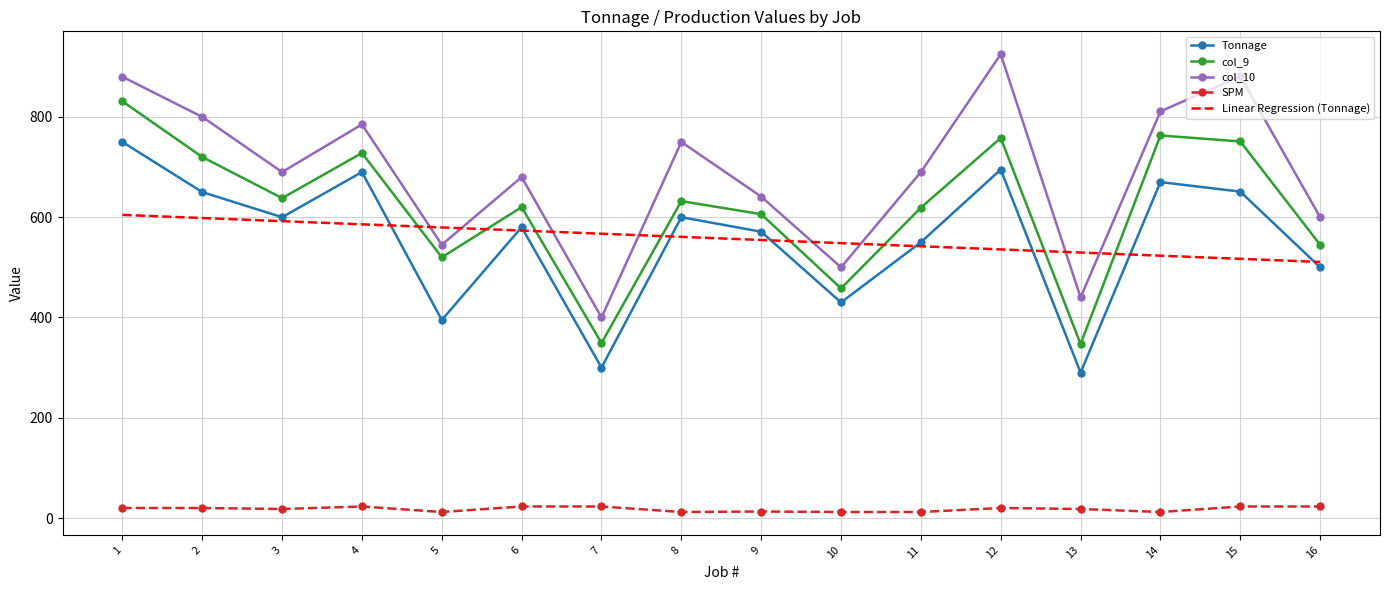

Where is Tonnage nearest to the value 520?

16